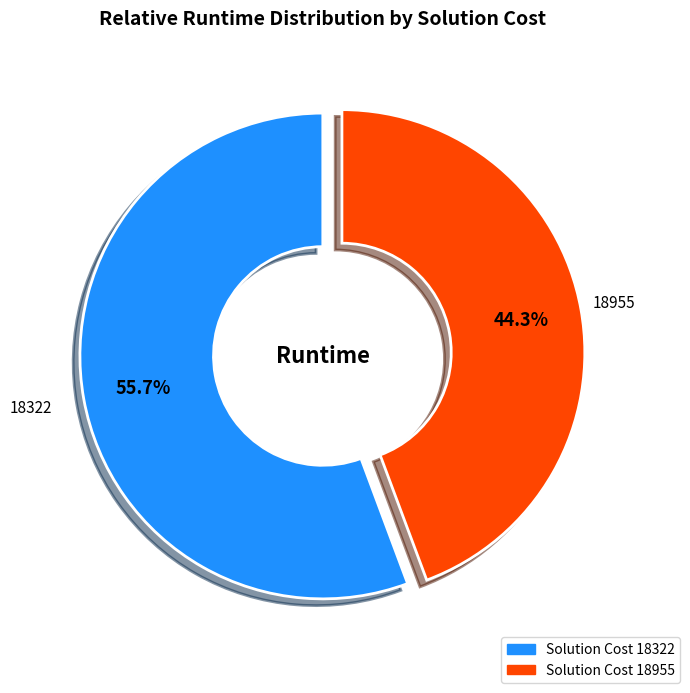

Is there any slice that represents more than half of the pie?

Yes